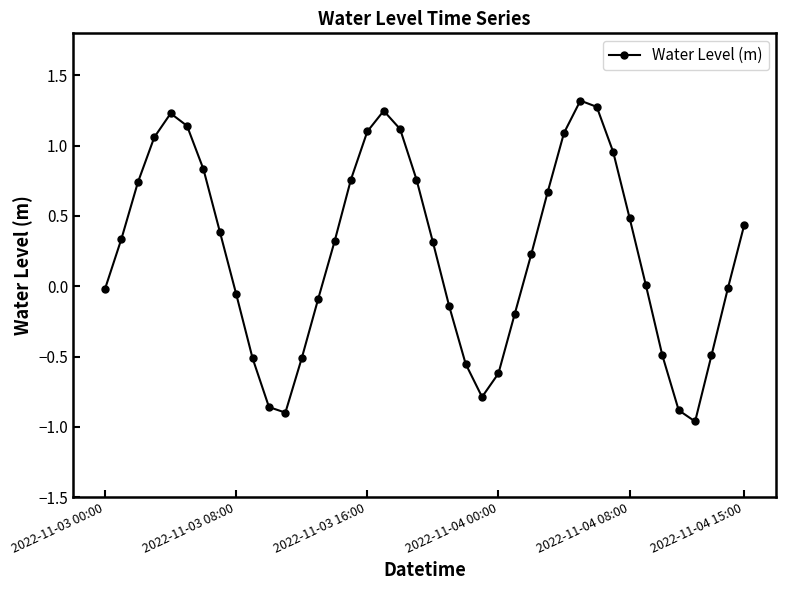

What is the difference between the maximum and second lowest values?

2.2